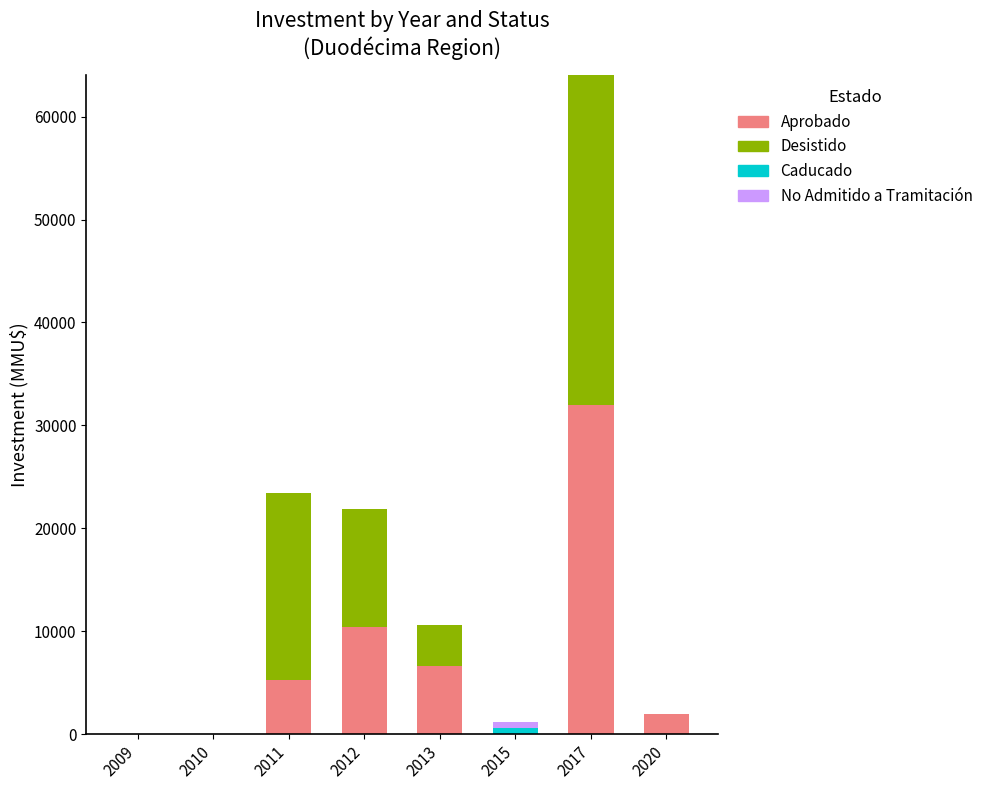

At which category is the sum across all series the highest?

2017